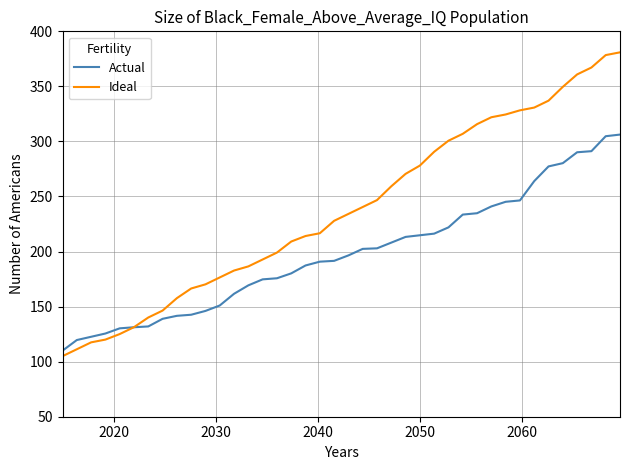

Which series has the largest total across all categories?

Ideal